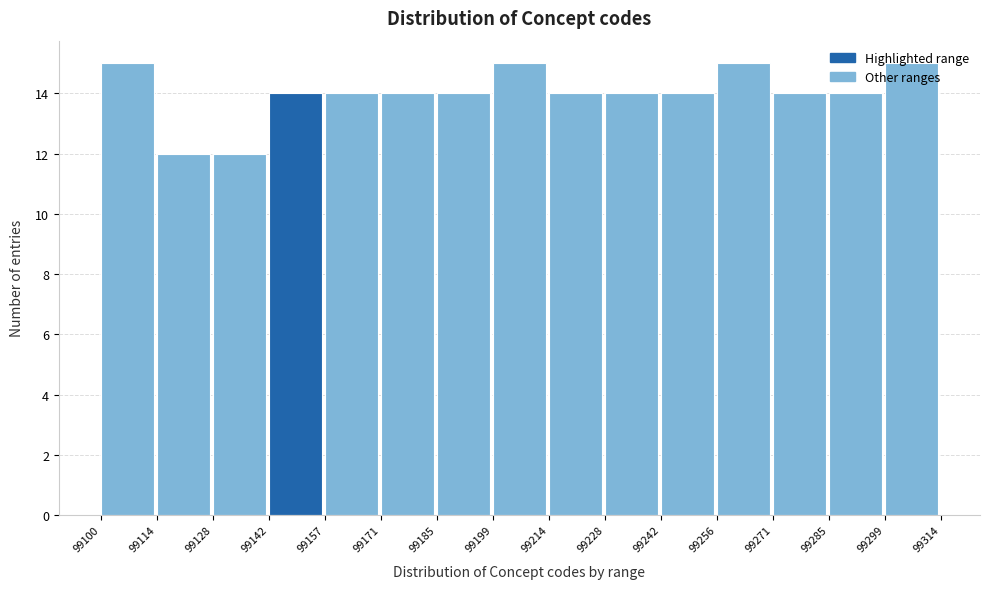

How tall is the bar that spans 99142 to 99157 on the x-axis? The values are not printed on the chart, so give them approximately, as read against the axis.

14